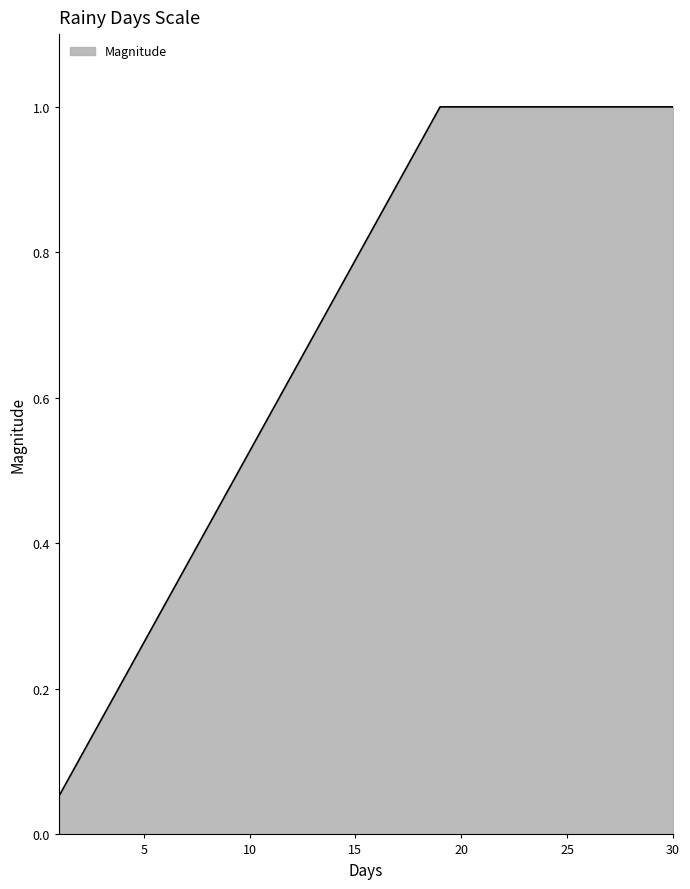

What is the maximum value shown in the chart?

1.0